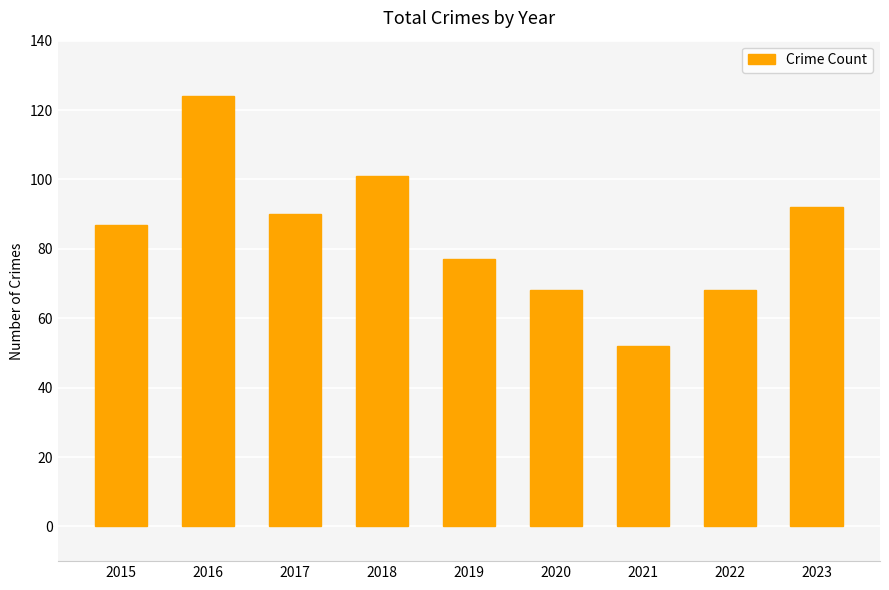

Is it true that the value at 2018 is 143?

False